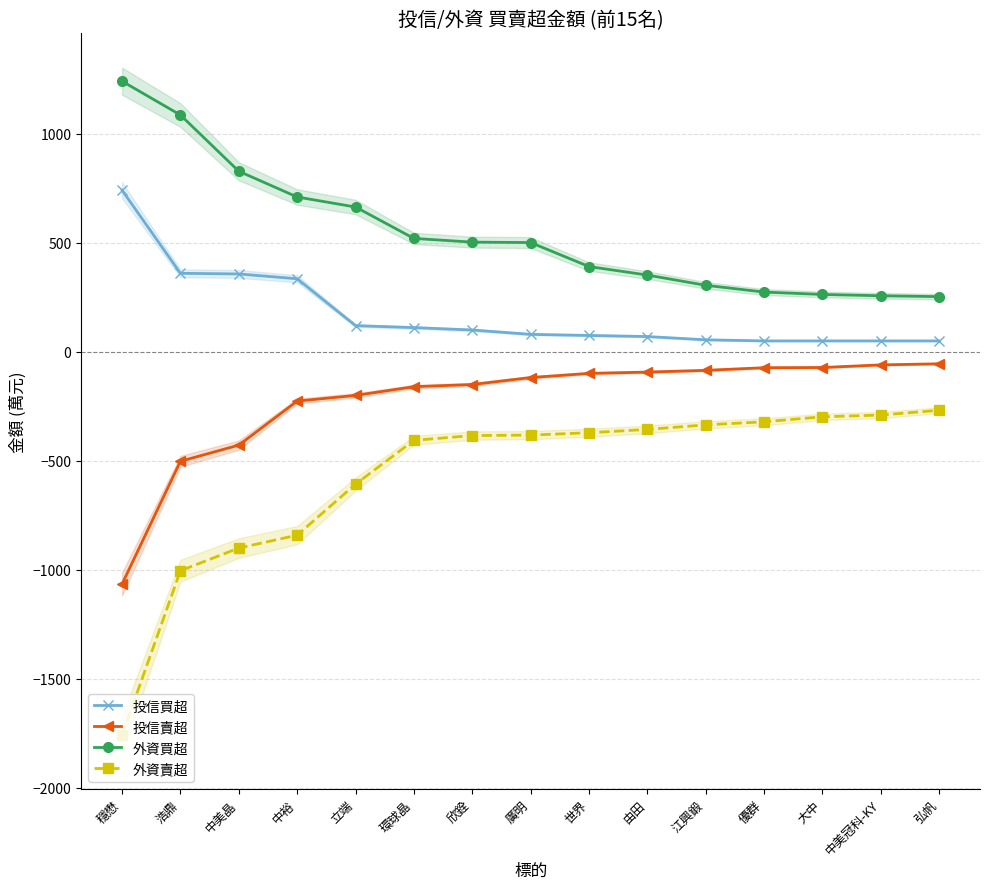

What is the sum of all 外資賣超 values?

-8521